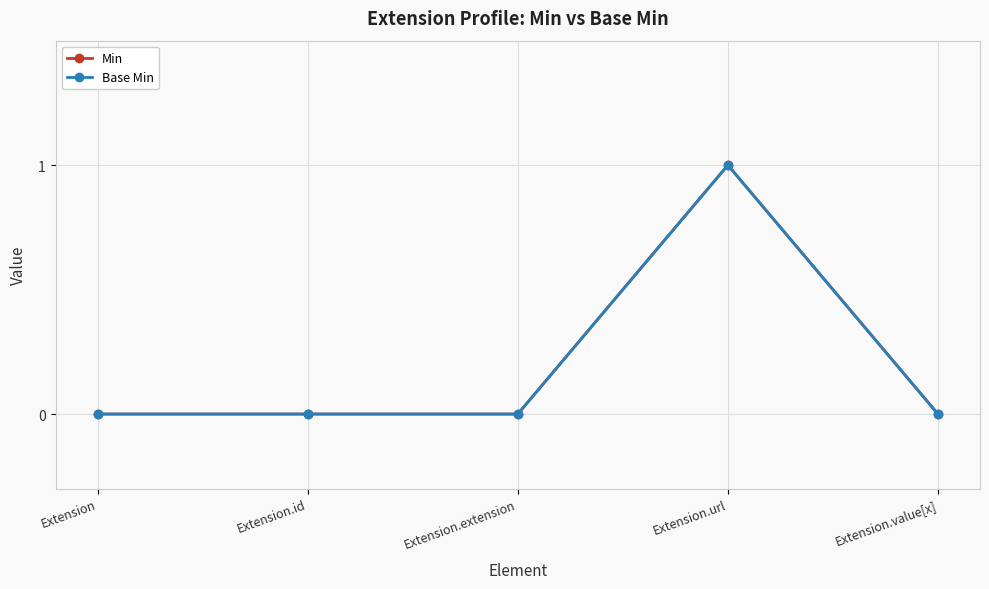

At how many categories does at least one series exceed 0?

1